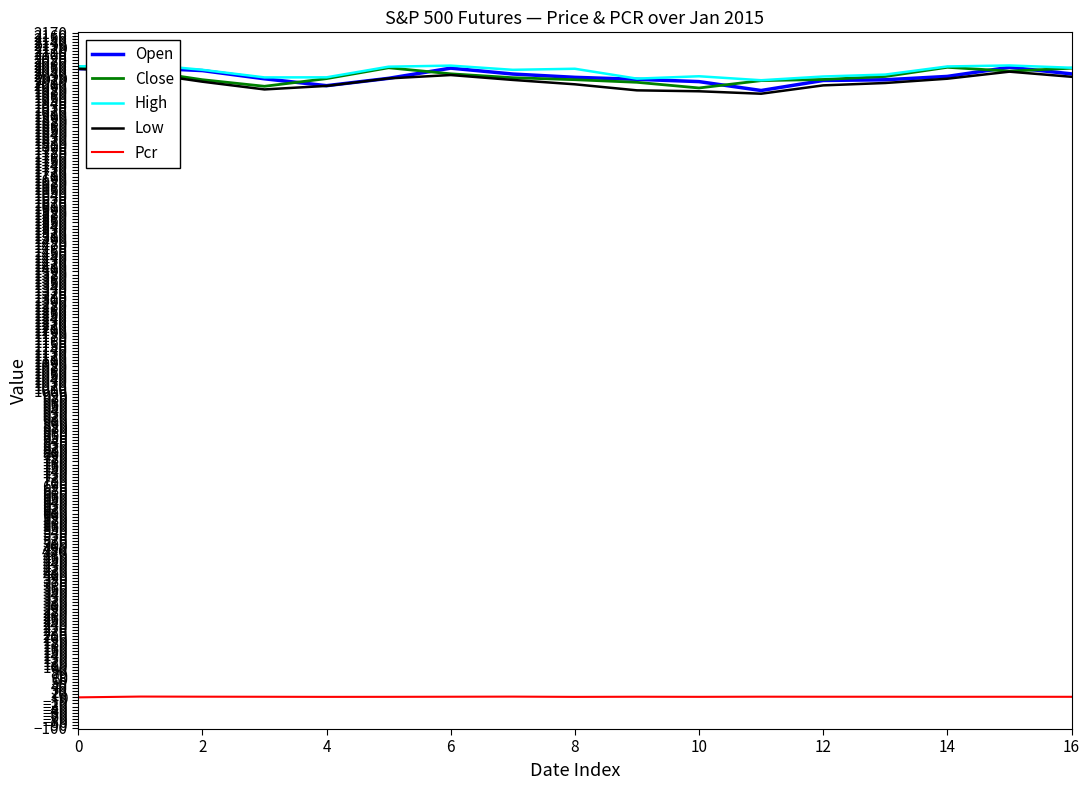

What is the highest value of the Open series?

2056.5